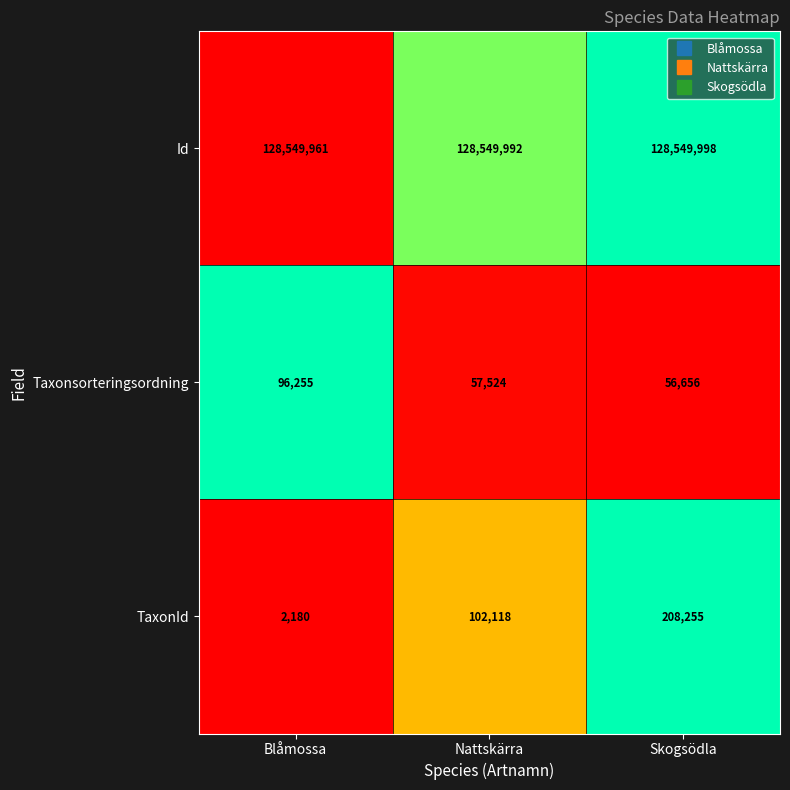

What is the spread (max minus min) of values at Blåmossa?

128547781